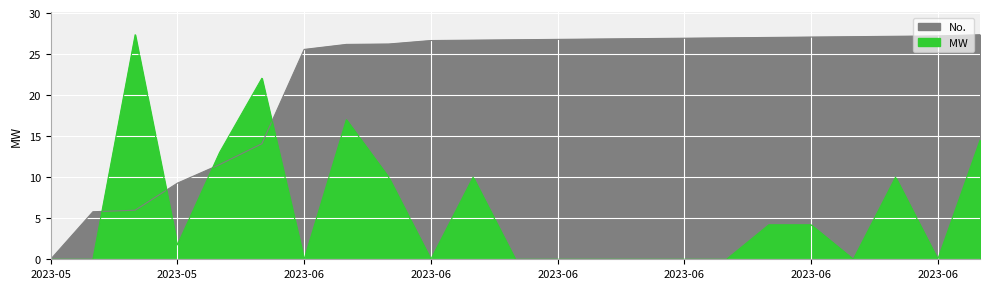

Which has a higher value, 2023-05-15 or 2023-06-17?

2023-06-17